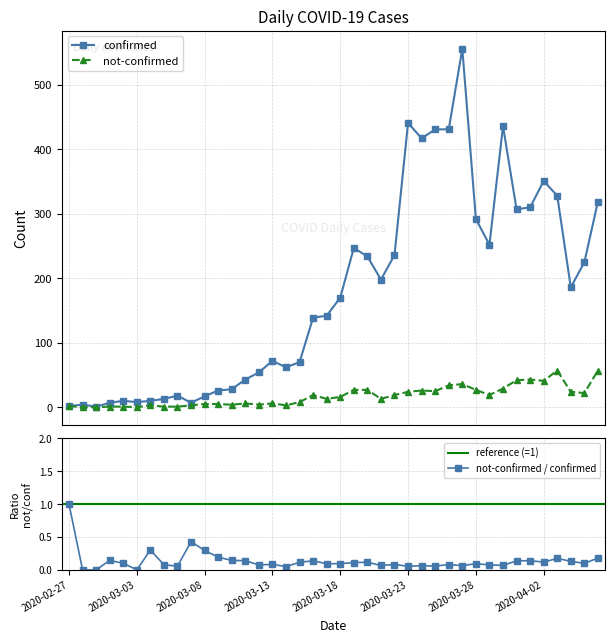

Reading left to right, transcribe all the data shown in this chart.

confirmed: 2020-02-27=2	2020-02-28=4	2020-02-29=1	2020-03-01=7	2020-03-02=10	2020-03-03=8	2020-03-04=10	2020-03-05=13	2020-03-06=18	2020-03-07=7	2020-03-08=17	2020-03-09=26	2020-03-10=28	2020-03-11=43	2020-03-12=54	2020-03-13=72	2020-03-14=62	2020-03-15=70	2020-03-16=139	2020-03-17=142	2020-03-18=170	2020-03-19=247	2020-03-20=234	2020-03-21=198	2020-03-22=236	2020-03-23=441	2020-03-24=417	2020-03-25=431	2020-03-26=431	2020-03-27=556	2020-03-28=292	2020-03-29=252	2020-03-30=436	2020-03-31=307	2020-04-01=310	2020-04-02=351	2020-04-03=328	2020-04-04=186	2020-04-05=225	2020-04-06=319
not-confirmed: 2020-02-27=2	2020-02-28=0	2020-02-29=0	2020-03-01=1	2020-03-02=1	2020-03-03=0	2020-03-04=3	2020-03-05=1	2020-03-06=1	2020-03-07=3	2020-03-08=5	2020-03-09=5	2020-03-10=4	2020-03-11=6	2020-03-12=4	2020-03-13=6	2020-03-14=3	2020-03-15=8	2020-03-16=19	2020-03-17=13	2020-03-18=16	2020-03-19=27	2020-03-20=27	2020-03-21=13	2020-03-22=19	2020-03-23=24	2020-03-24=26	2020-03-25=25	2020-03-26=34	2020-03-27=36	2020-03-28=27	2020-03-29=19	2020-03-30=29	2020-03-31=42	2020-04-01=43	2020-04-02=41	2020-04-03=57	2020-04-04=24	2020-04-05=22	2020-04-06=57